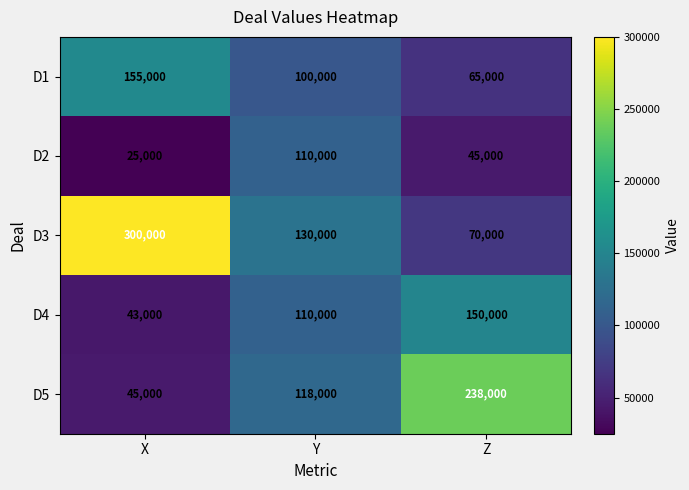

Is it true that D5 equals 48836 at Y?

False